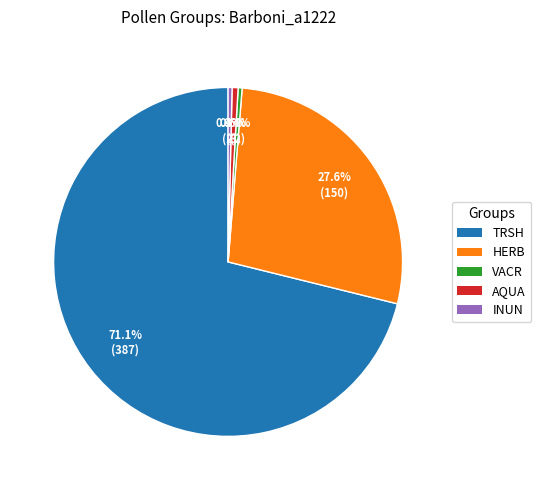

Combined, do HERB and TRSH account for over 50%?

Yes